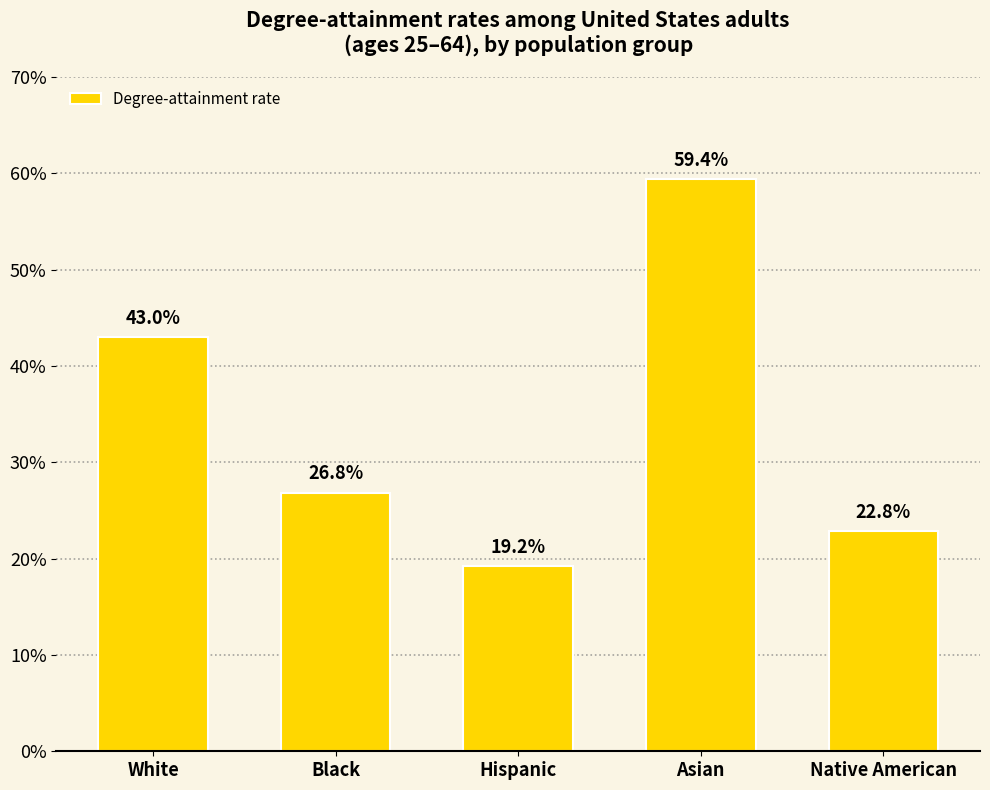

Are the bars horizontal?

No